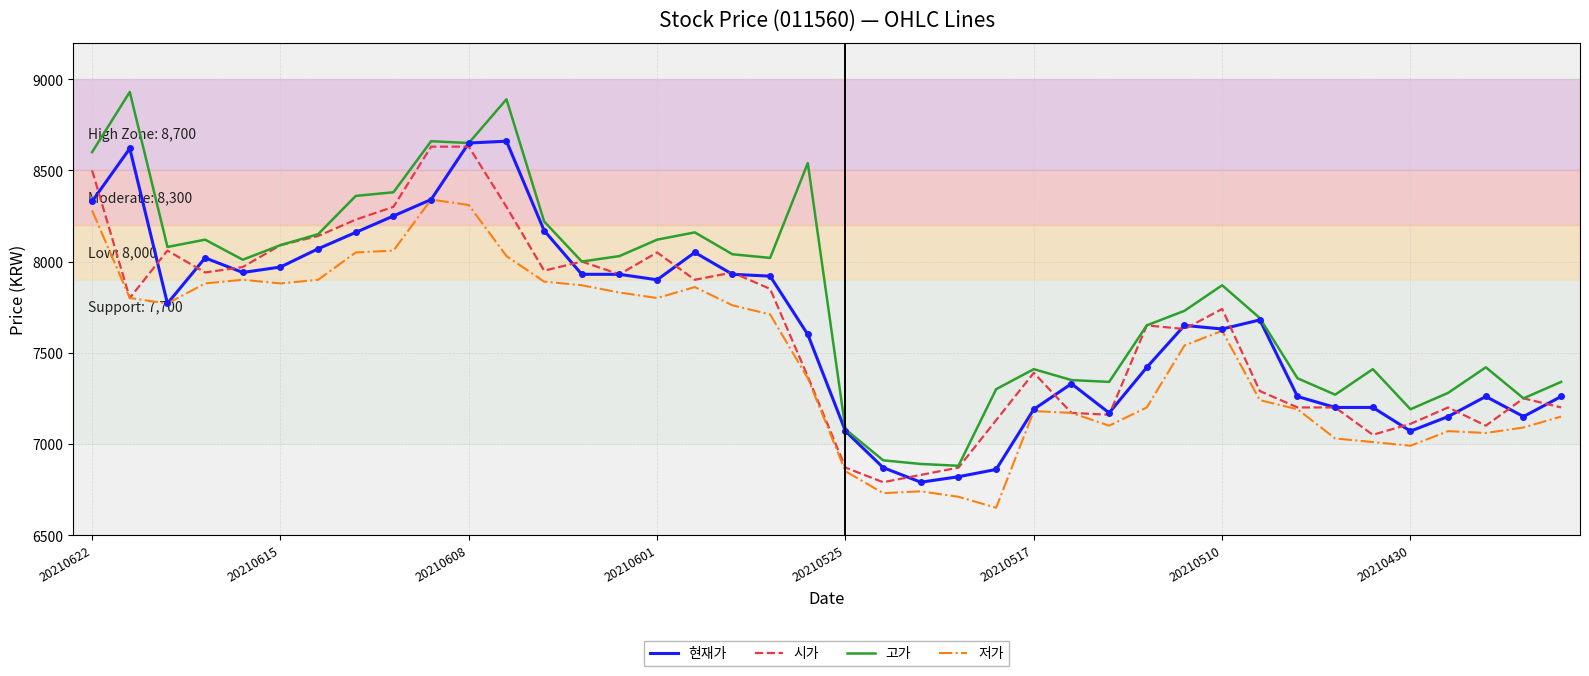

How many values in the 시가 series are below 7740?

20